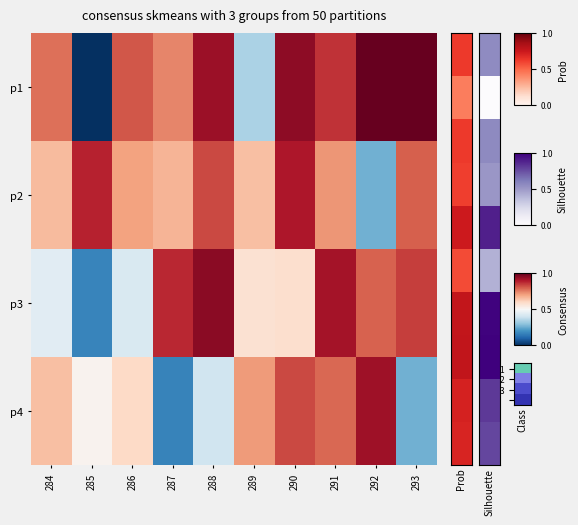

Rank the series at 293 from highest to lowest value.

p1, p3, p2, p4